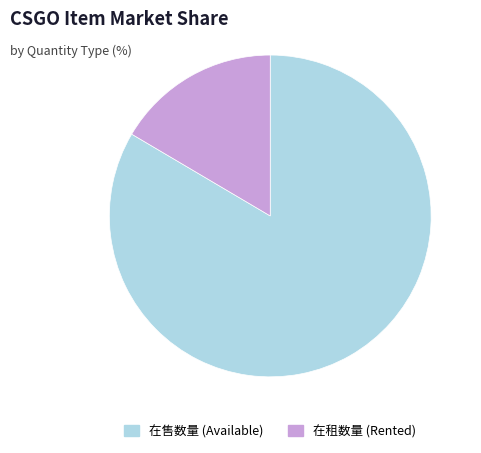

Is the sum of 在售数量 (Available) and 在租数量 (Rented) greater than half?

Yes